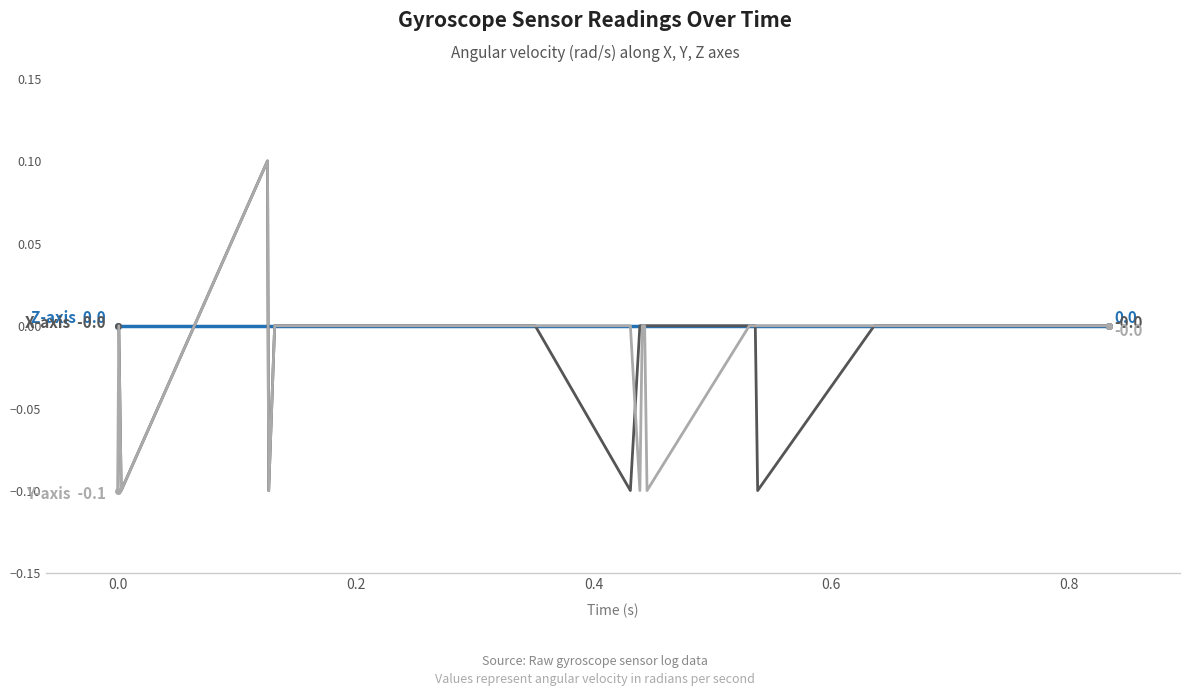

How many data points does each series have?

40